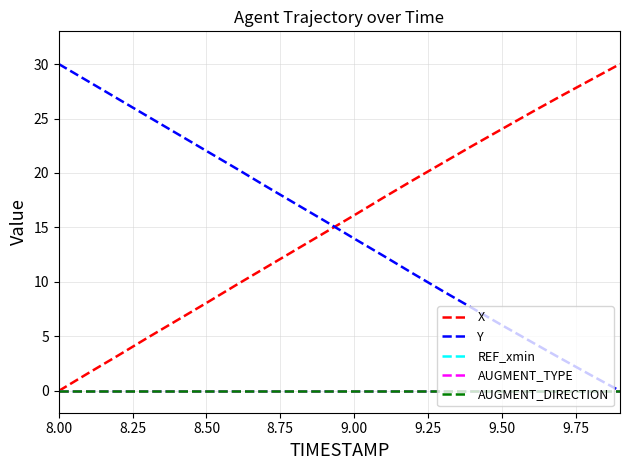

Which series has the widest spread of values?

X